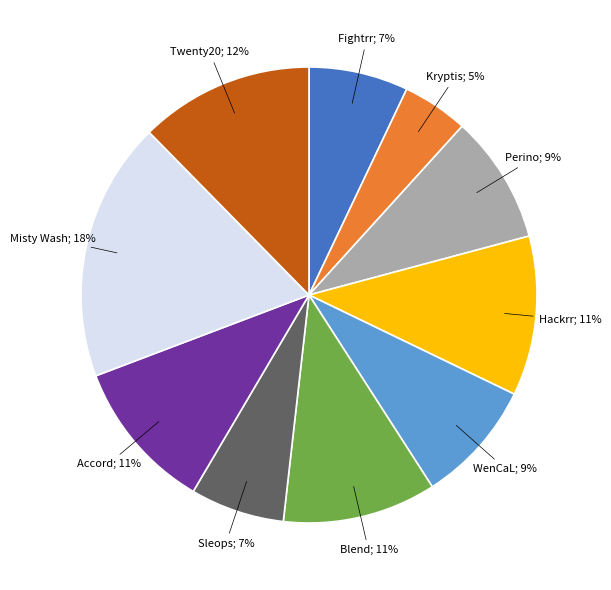

To the nearest percent, what is the average slice percentage?

10%